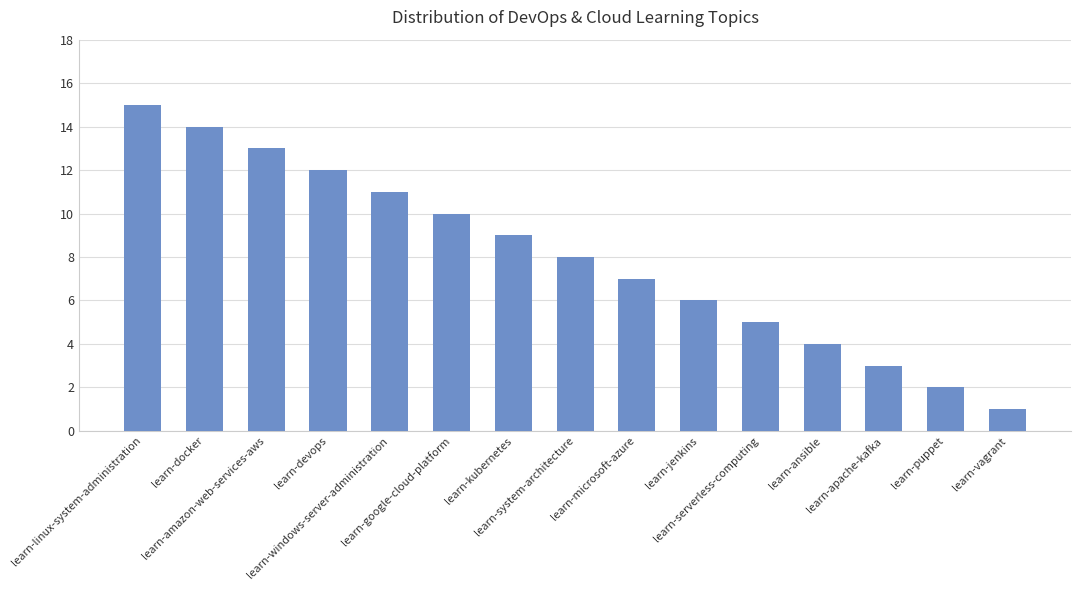

How many values are below 8?

7